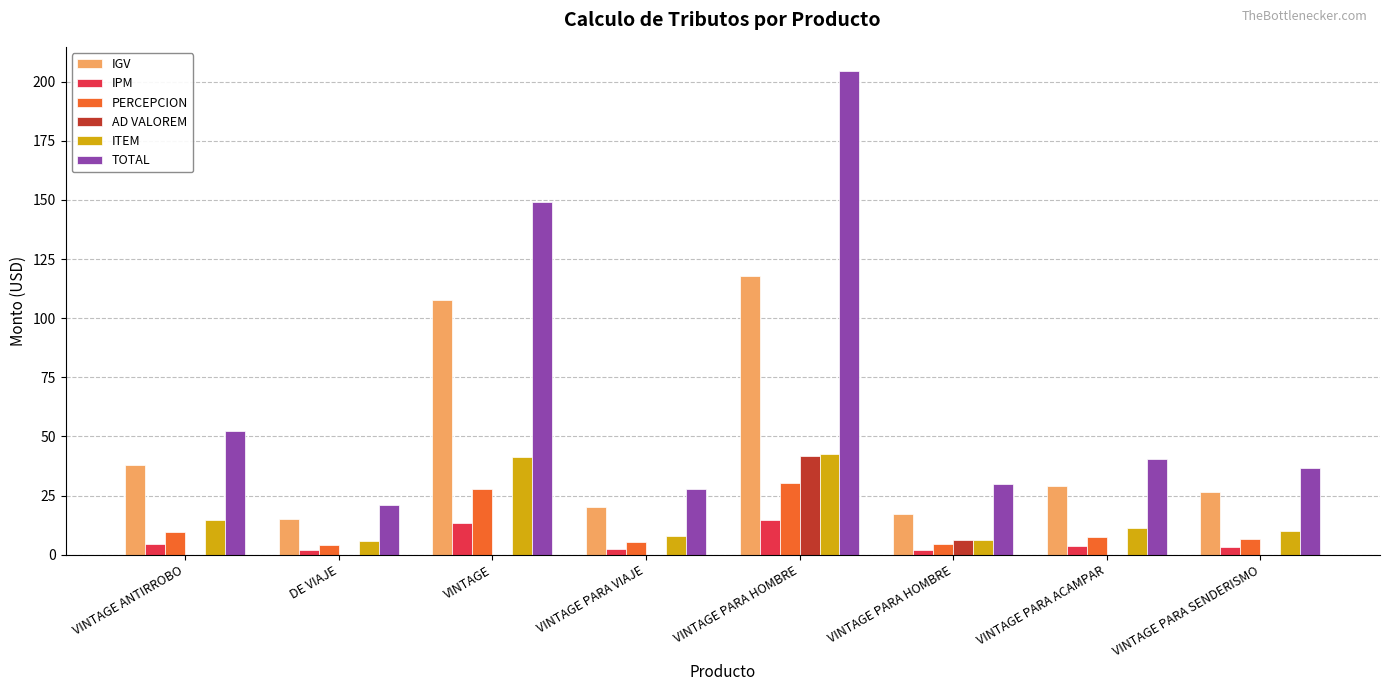

Reading left to right, what are all the values shown in this chart?

IGV: VINTAGE ANTIRROBO=37.9	DE VIAJE=15.2	VINTAGE=107.9	VINTAGE PARA VIAJE=20.2	VINTAGE PARA HOMBRE=117.8	VINTAGE PARA HOMBRE=17.2	VINTAGE PARA ACAMPAR=29.2	VINTAGE PARA SENDERISMO=26.6
IPM: VINTAGE ANTIRROBO=4.7	DE VIAJE=1.9	VINTAGE=13.5	VINTAGE PARA VIAJE=2.5	VINTAGE PARA HOMBRE=14.7	VINTAGE PARA HOMBRE=2.2	VINTAGE PARA ACAMPAR=3.6	VINTAGE PARA SENDERISMO=3.3
PERCEPCION: VINTAGE ANTIRROBO=9.8	DE VIAJE=3.9	VINTAGE=27.8	VINTAGE PARA VIAJE=5.2	VINTAGE PARA HOMBRE=30.4	VINTAGE PARA HOMBRE=4.4	VINTAGE PARA ACAMPAR=7.5	VINTAGE PARA SENDERISMO=6.9
AD VALOREM: VINTAGE ANTIRROBO=0.0	DE VIAJE=0.0	VINTAGE=0.0	VINTAGE PARA VIAJE=0.0	VINTAGE PARA HOMBRE=41.7	VINTAGE PARA HOMBRE=6.1	VINTAGE PARA ACAMPAR=0.0	VINTAGE PARA SENDERISMO=0.0
ITEM: VINTAGE ANTIRROBO=14.6	DE VIAJE=5.8	VINTAGE=41.5	VINTAGE PARA VIAJE=7.8	VINTAGE PARA HOMBRE=42.7	VINTAGE PARA HOMBRE=6.2	VINTAGE PARA ACAMPAR=11.2	VINTAGE PARA SENDERISMO=10.2
TOTAL: VINTAGE ANTIRROBO=52.5	DE VIAJE=21.0	VINTAGE=149.2	VINTAGE PARA VIAJE=28.0	VINTAGE PARA HOMBRE=204.5	VINTAGE PARA HOMBRE=29.9	VINTAGE PARA ACAMPAR=40.3	VINTAGE PARA SENDERISMO=36.7